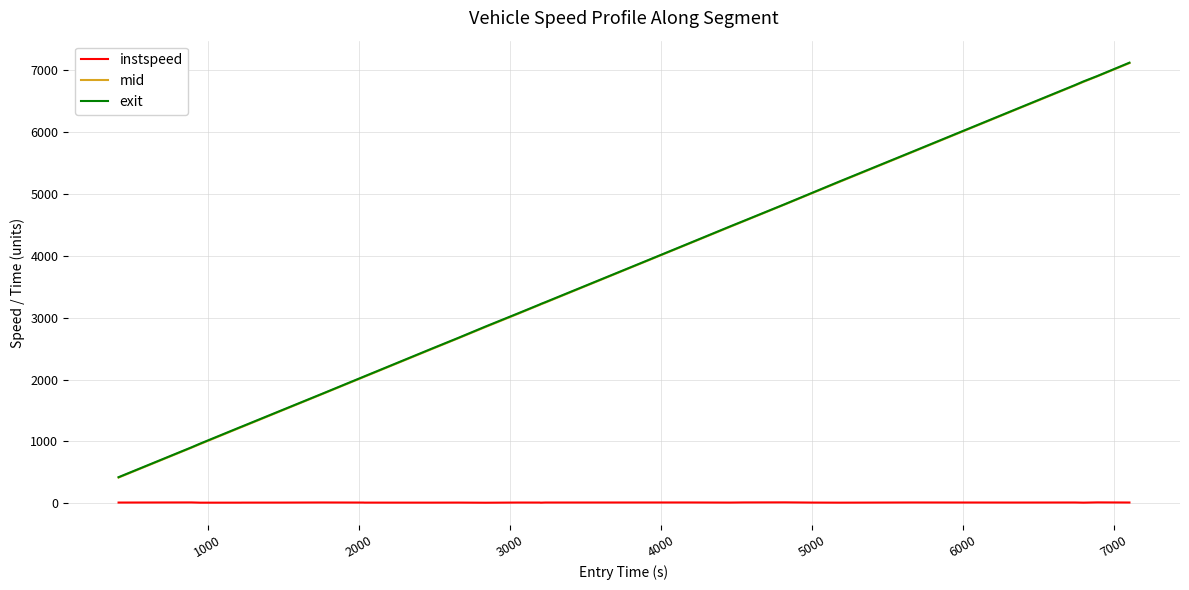

How many categories are shown in the chart?

32